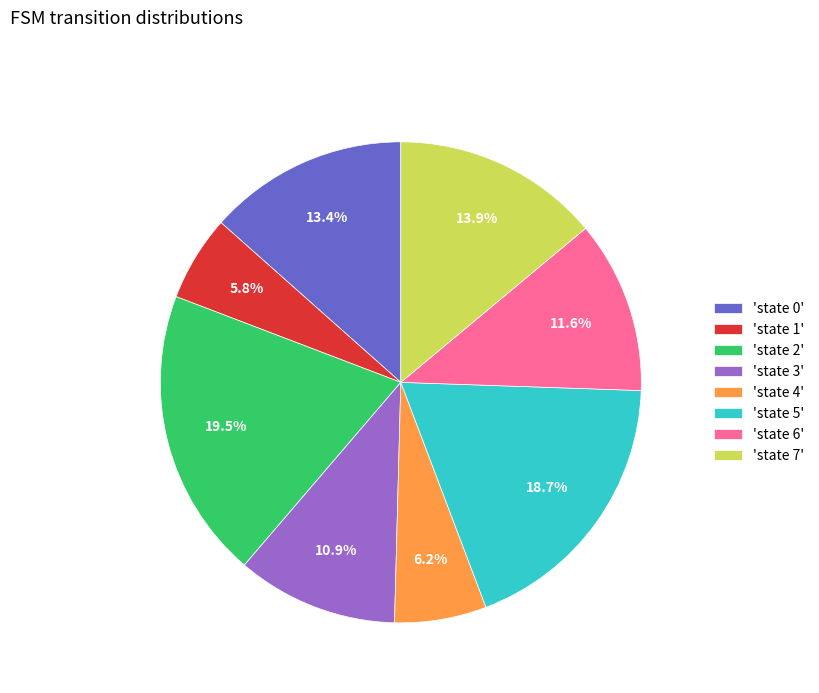

What is the total percentage of 'state 5' and 'state 6'?

30.3%